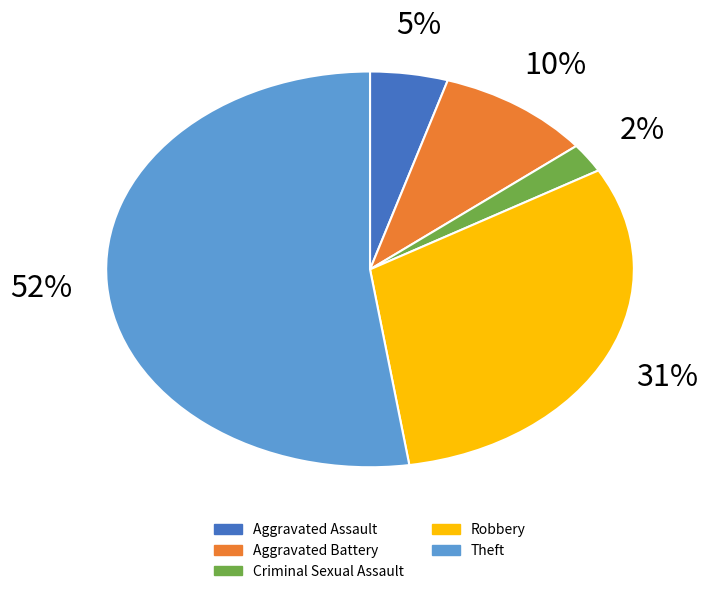

To the nearest percent, what is the average slice percentage?

20%